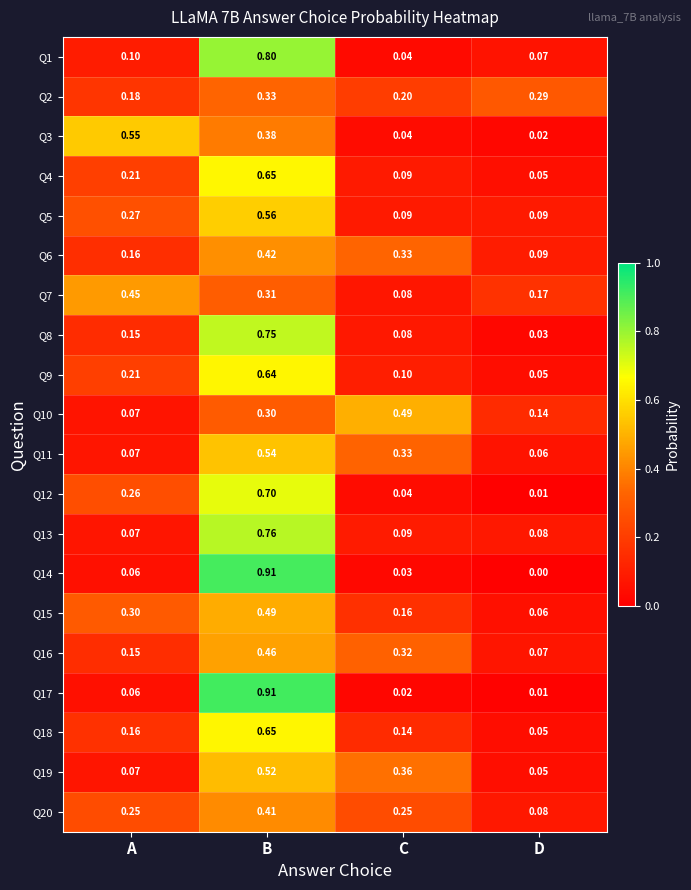

Which category has the highest value in the Q12 series?

B